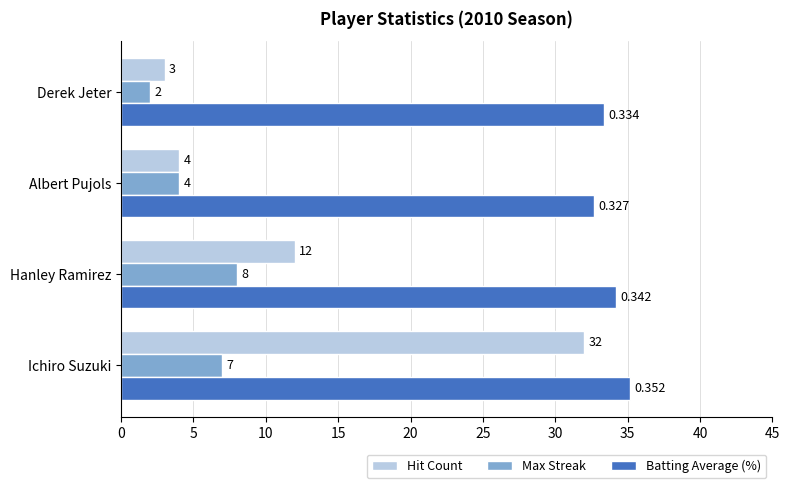

How many values in the Batting Average (%) series are below 34?

2